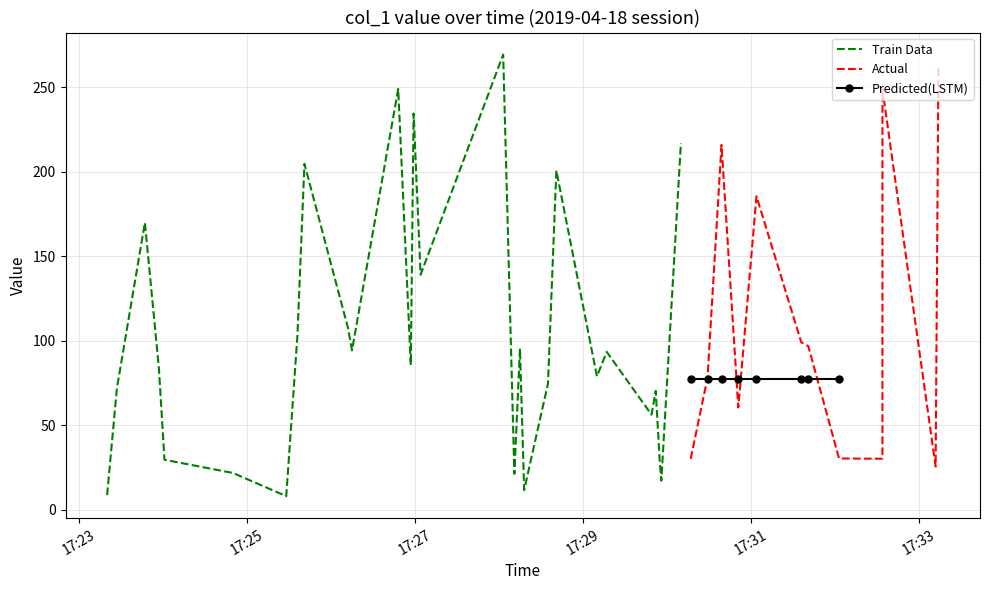

The value at 12 is 159.8. True or false?

False